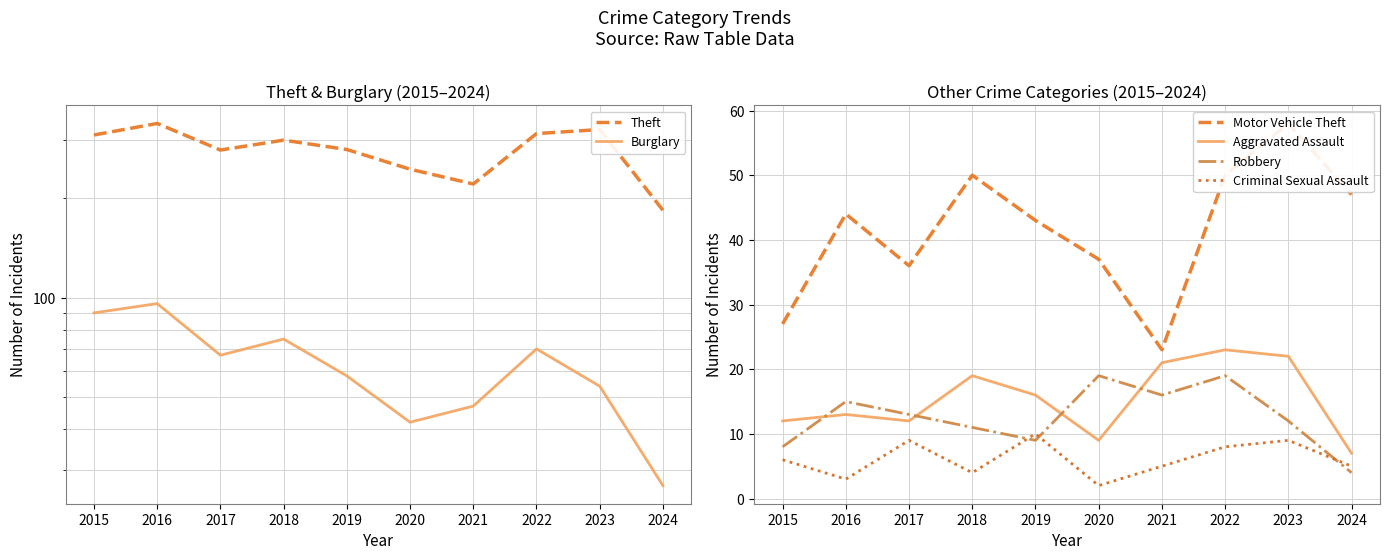

What is the value of the Robbery point at the 6th from the left?

19